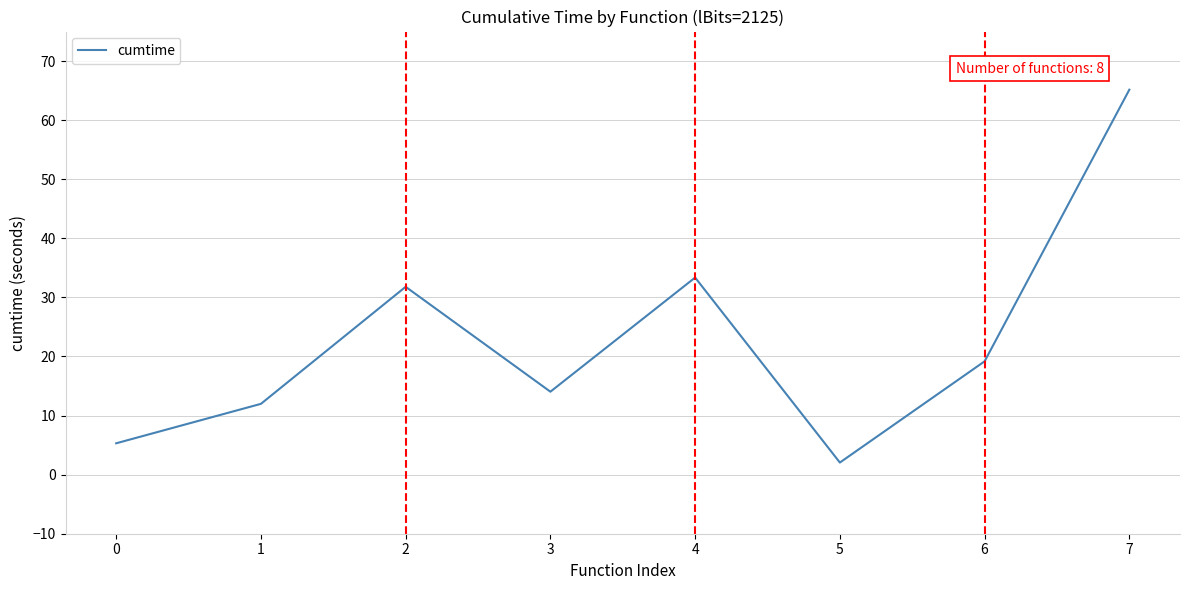

Read the value at 1.

12.0